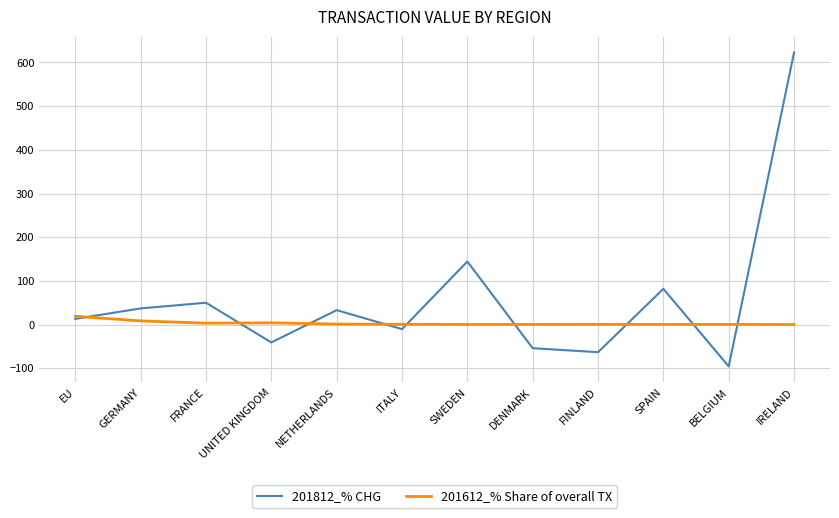

At which category is the sum across all series the highest?

IRELAND